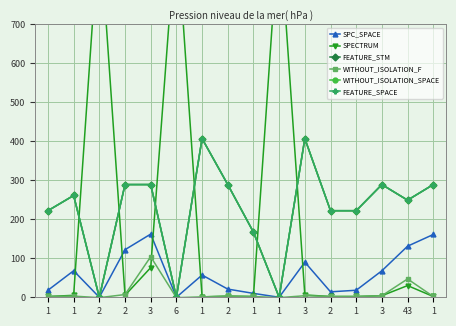

What are all the series names shown in the legend?

SPC_SPACE, SPECTRUM, FEATURE_STM, WITHOUT_ISOLATION_F, WITHOUT_ISOLATION_SPACE, FEATURE_SPACE